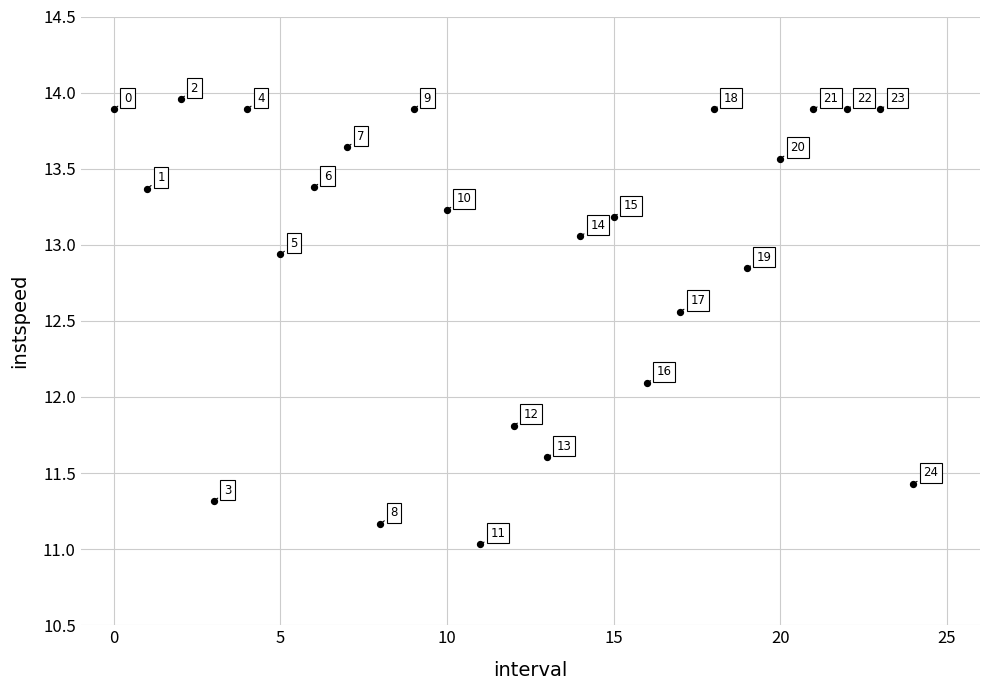

What is the range of Y values (max minus min)?

2.9